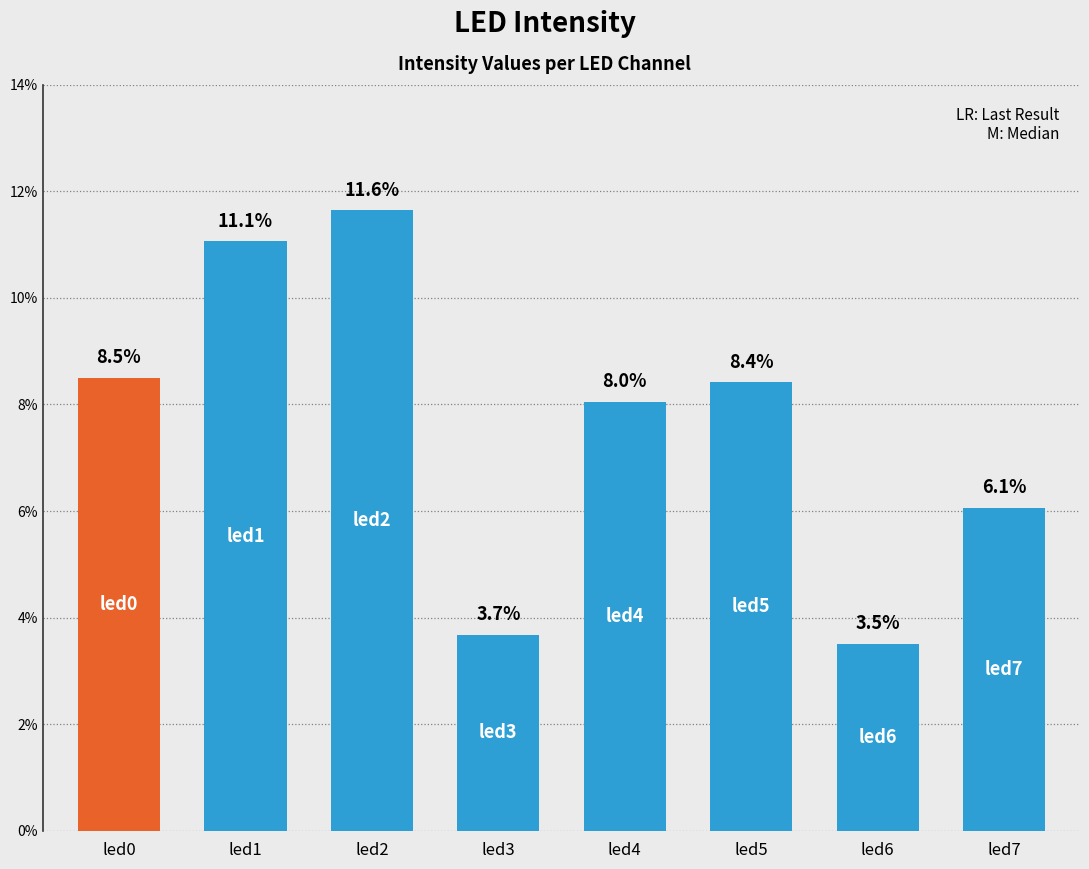

Are the bars grouped side by side (vs. stacked)?

No